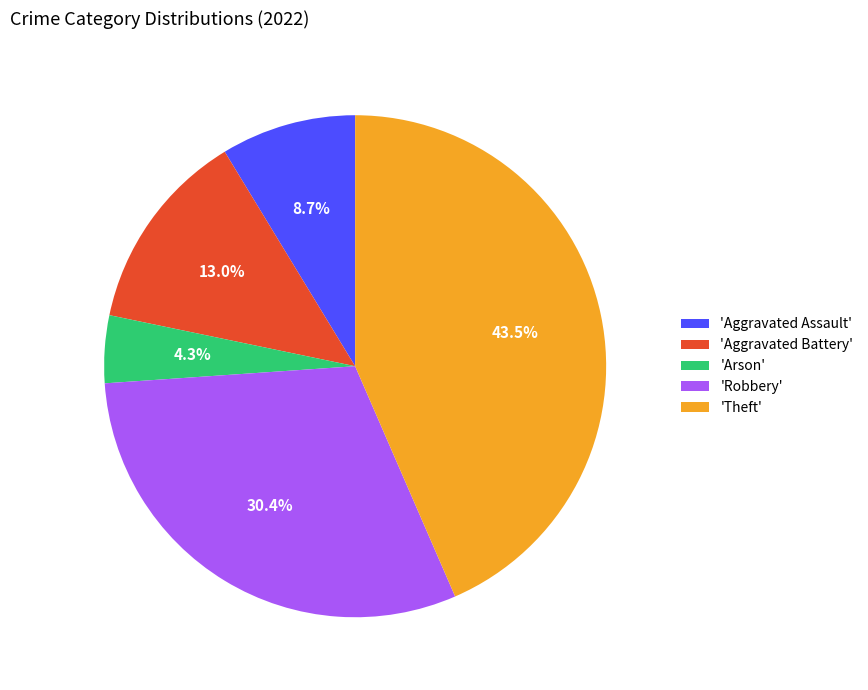

What is the total percentage of 'Arson' and 'Aggravated Assault'?

13.0%